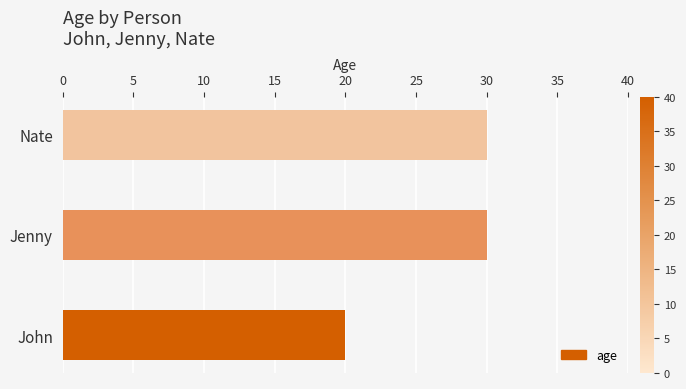

How many distinct data groups are displayed?

1